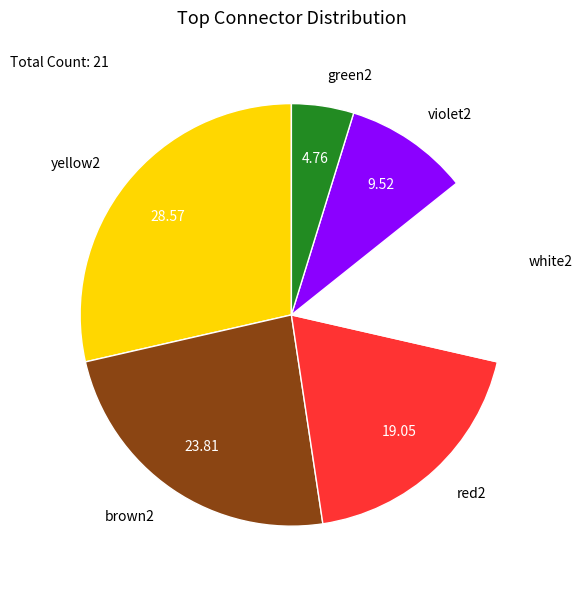

Approximately how many times larger is the value at violet2 compared to brown2?

0.4